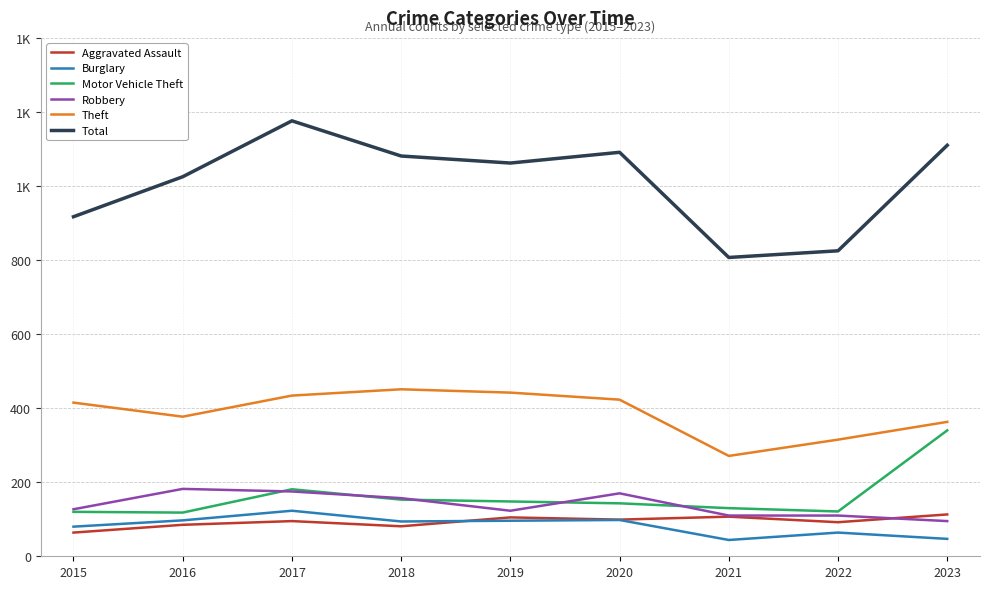

What is the approximate value of Burglary at 2022?

64